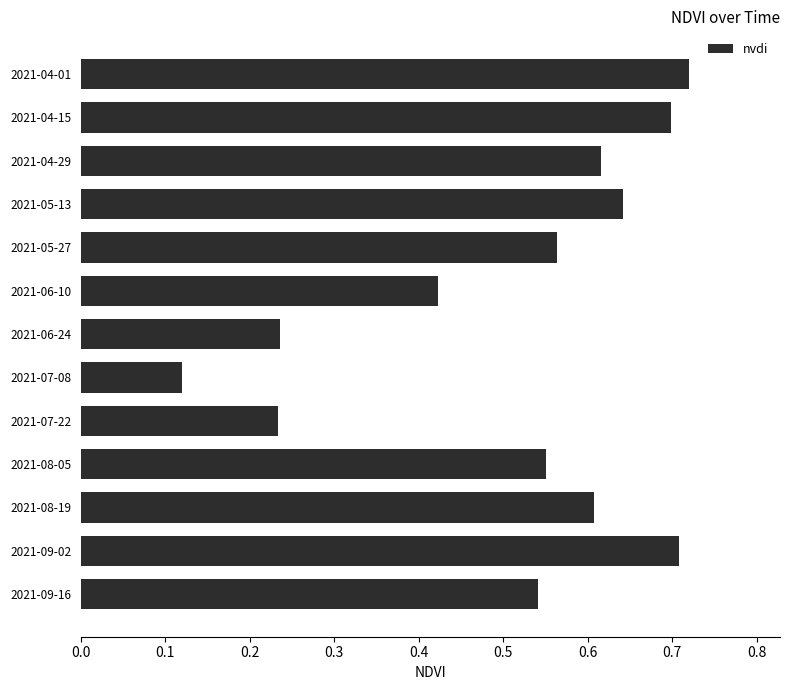

The value at 2021-07-08 is 0.2. True or false?

False